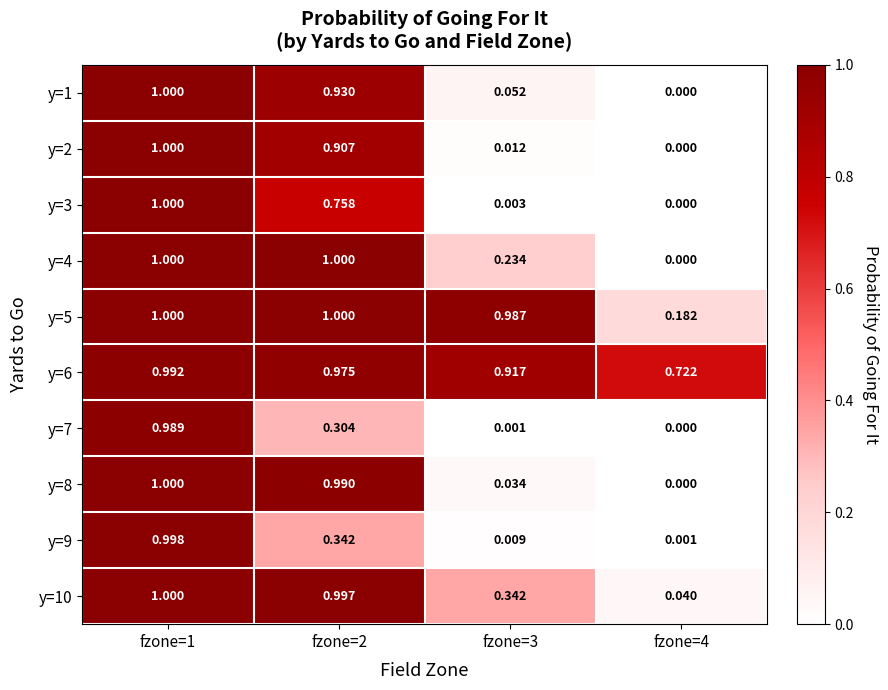

Is the value of y=10 at fzone=3 greater than the value of y=7 at fzone=4?

Yes